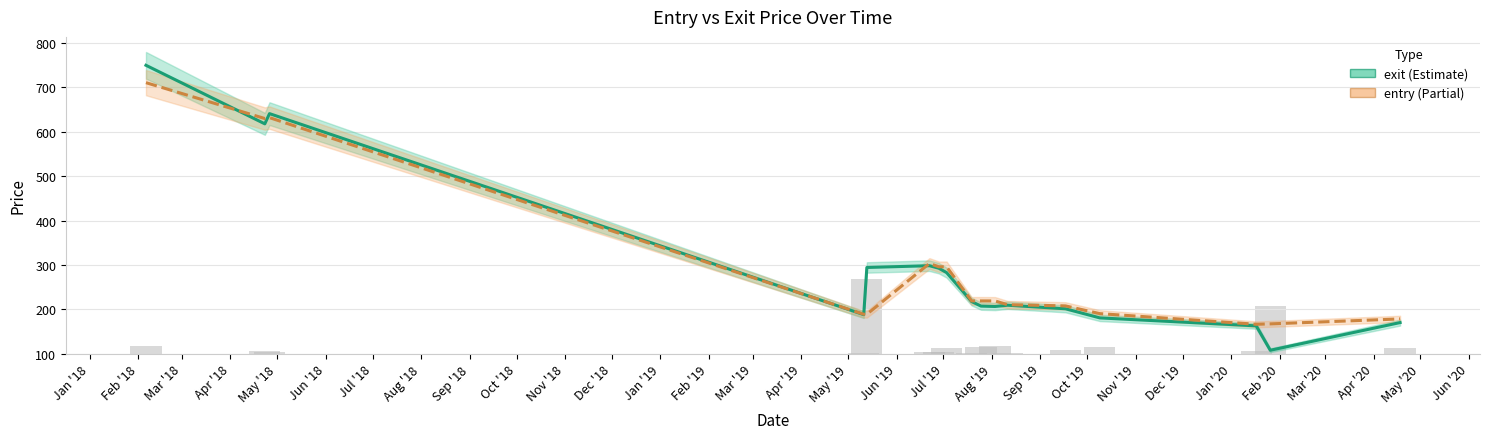

Is it true that entry equals 288.2 at Jan '19?

False